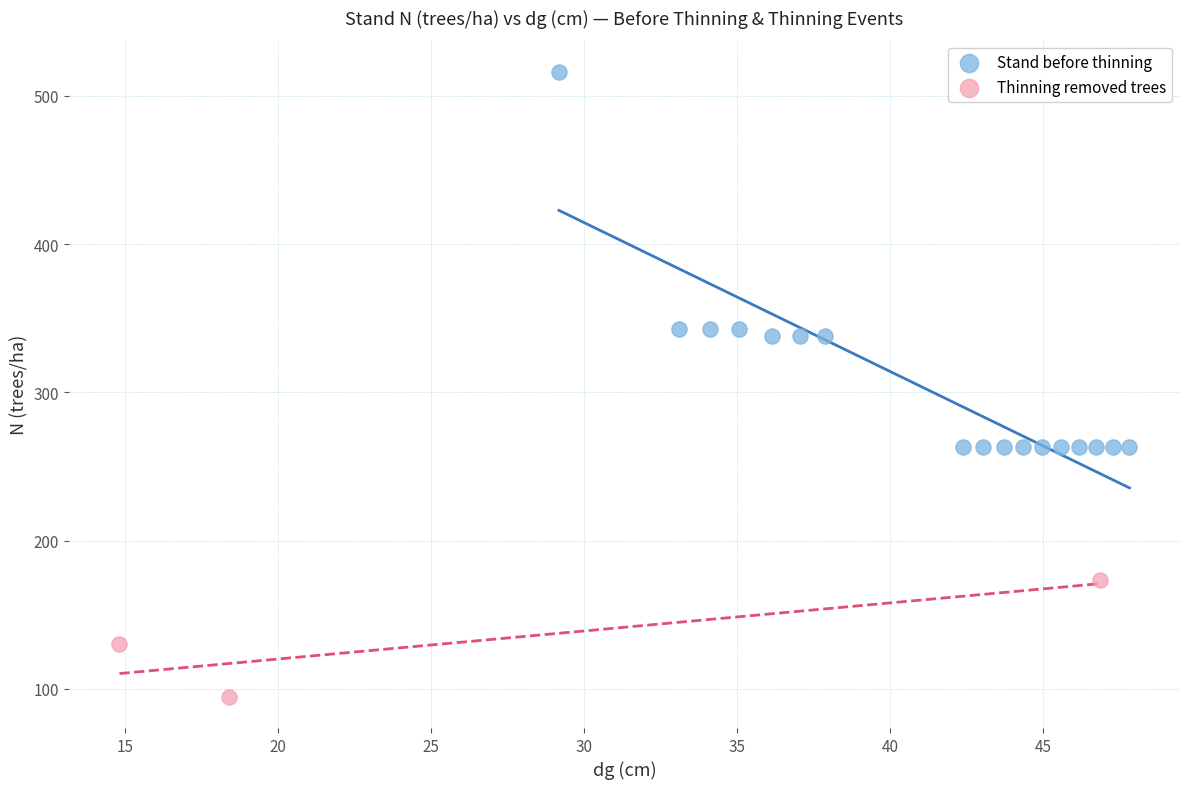

Which series reaches the maximum Y coordinate?

Stand before thinning